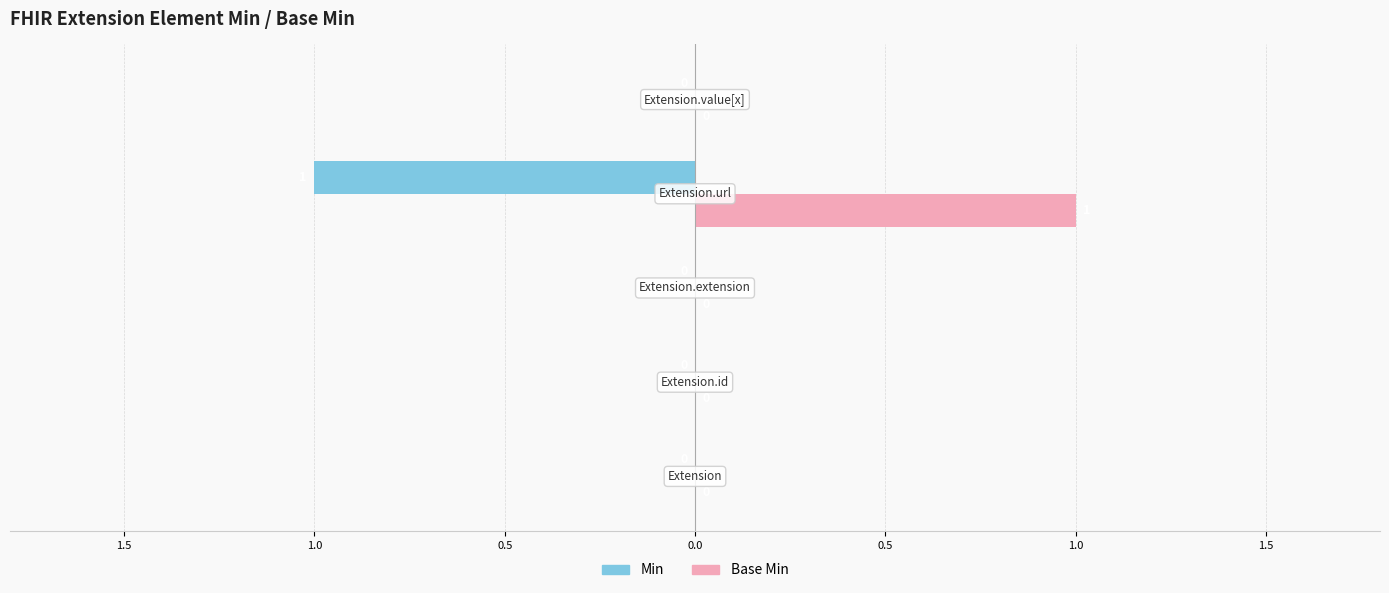

What is the greatest value displayed?

1